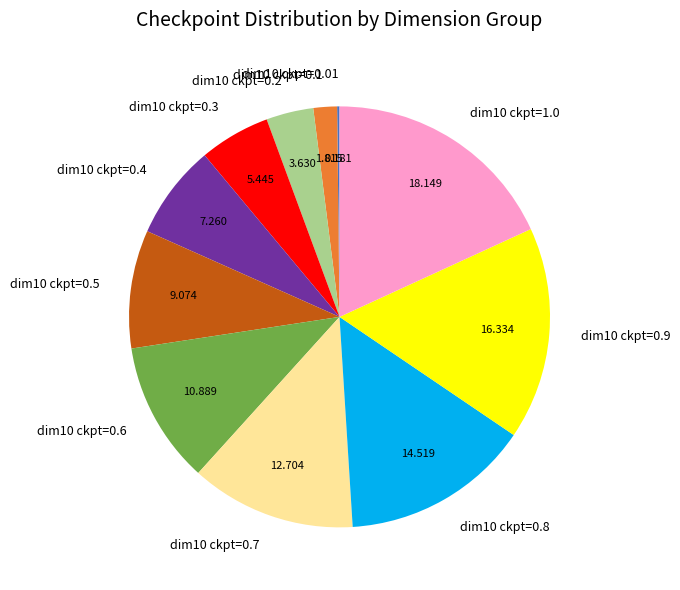

Does any single category account for the majority?

No